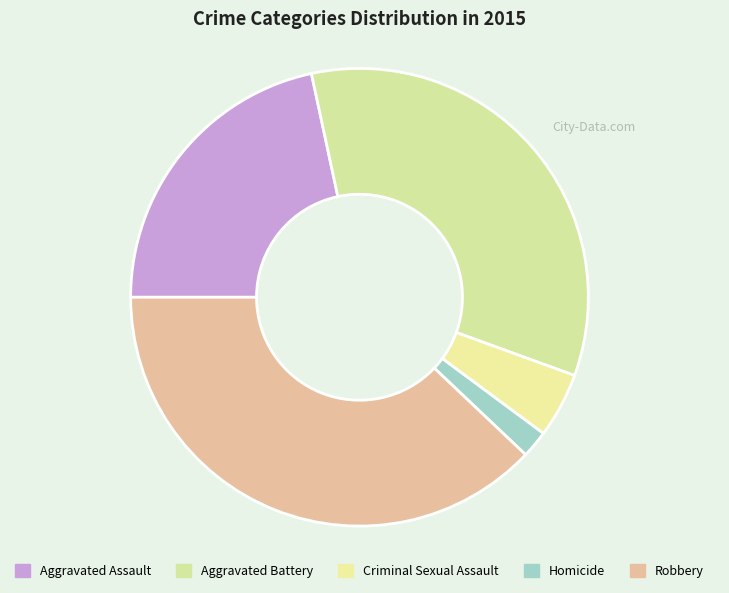

To the nearest percent, what is the difference between the largest and smallest slice percentages?

36%